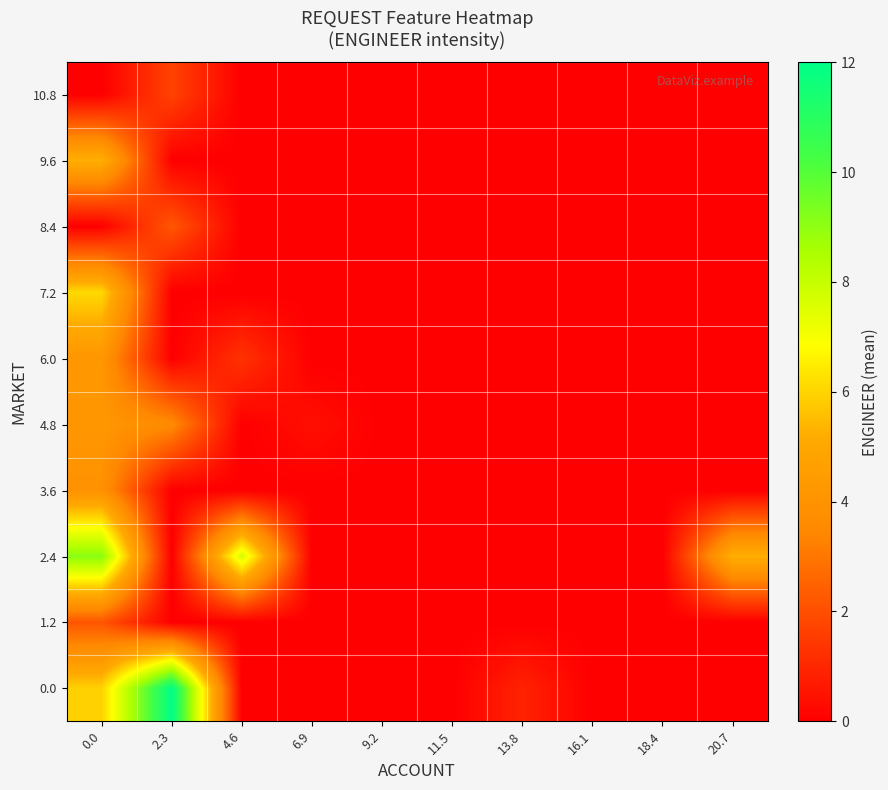

At how many categories does at least one series exceed 1?

4